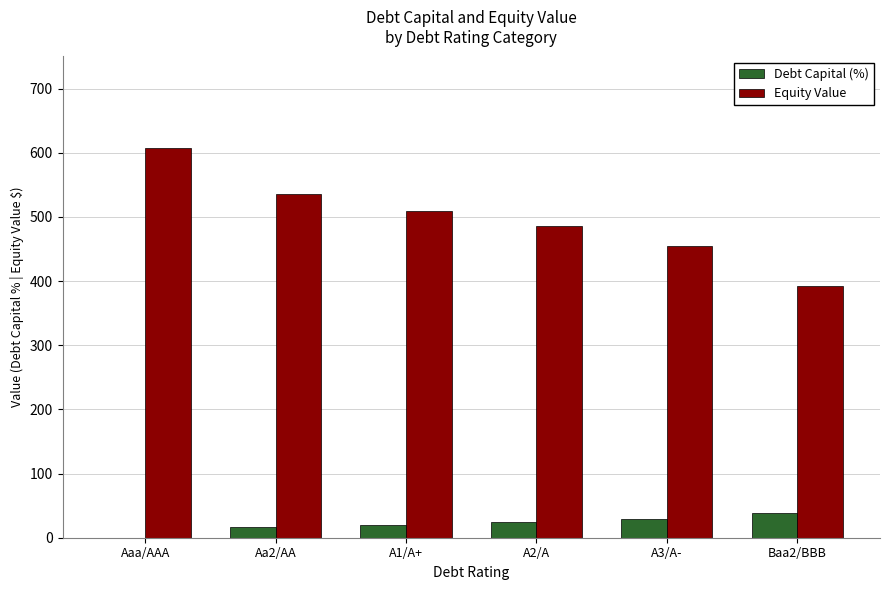

Read the Equity Value value at A3/A-.

454.5